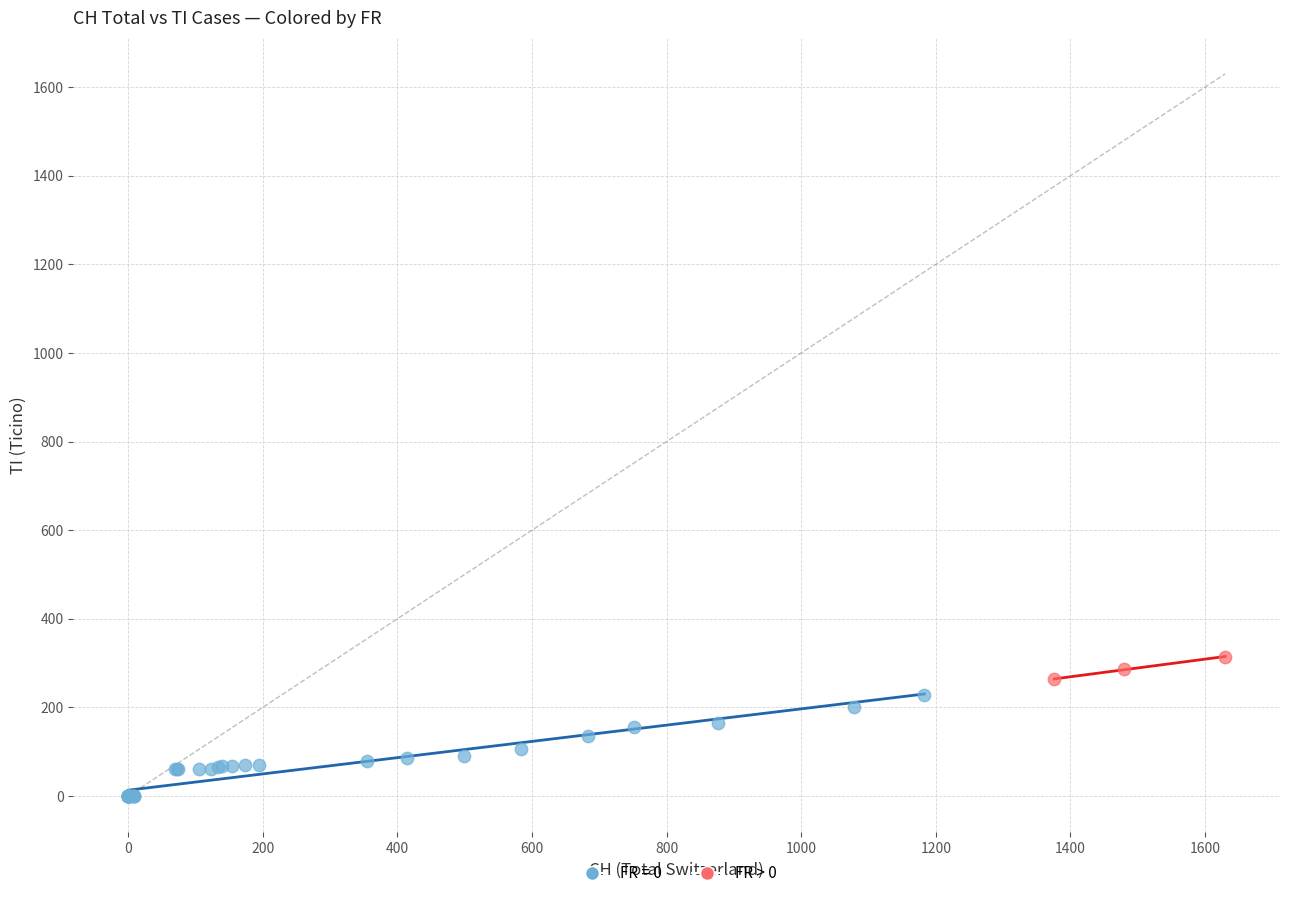

Which series has the largest Y range (max minus min)?

FR = 0